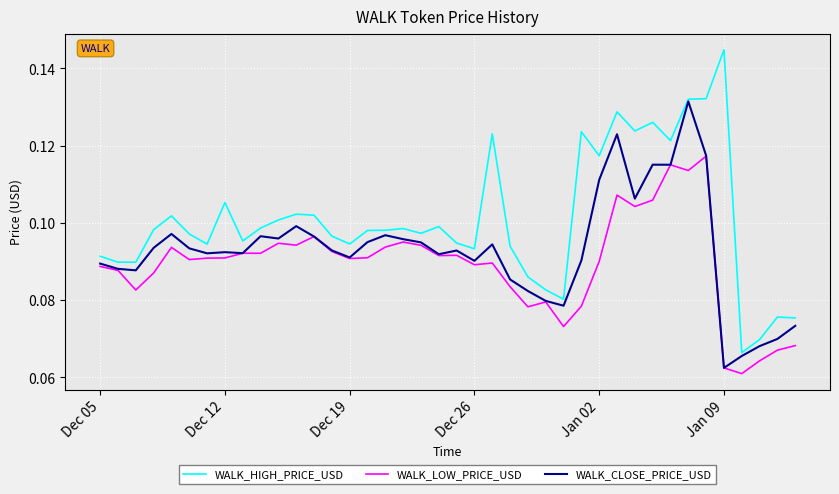

List the series in order of their peak value, highest first.

WALK_HIGH_PRICE_USD, WALK_CLOSE_PRICE_USD, WALK_LOW_PRICE_USD